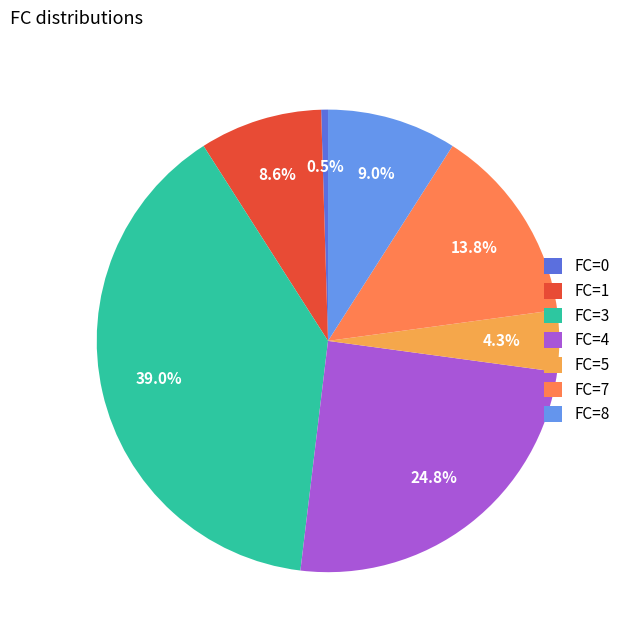

Between FC=8 and FC=3, which is larger?

FC=3